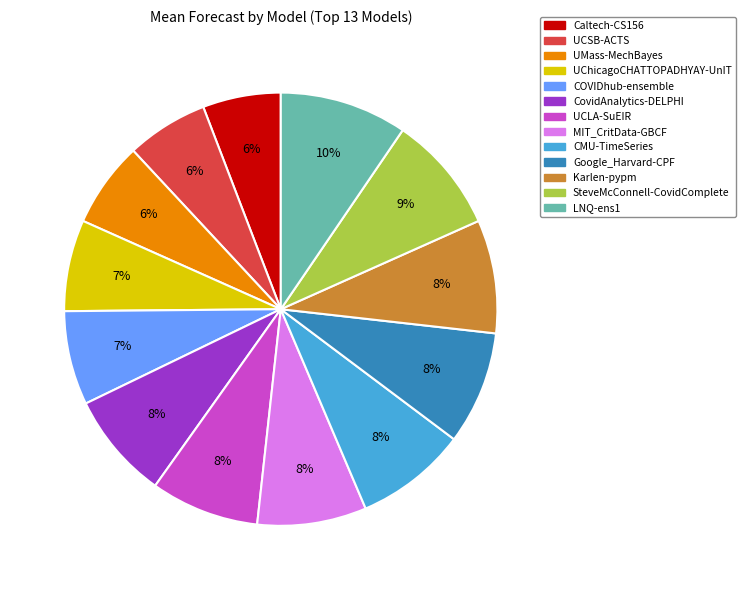

How many slices are in this pie chart?

13